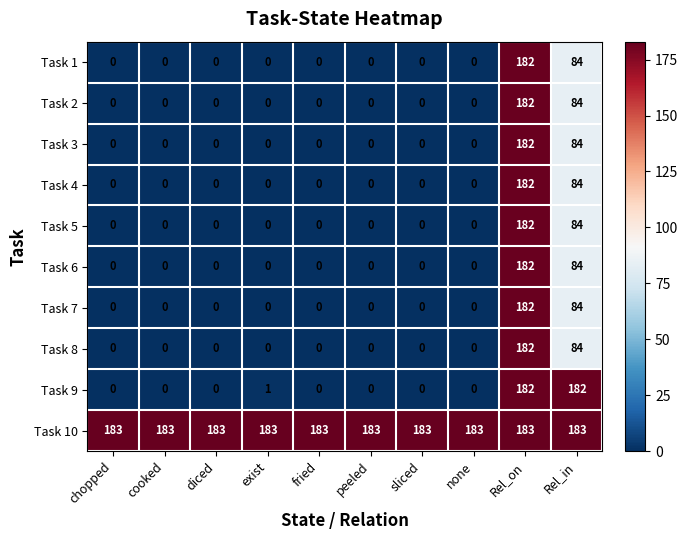

What is the maximum value for Task 5?

182